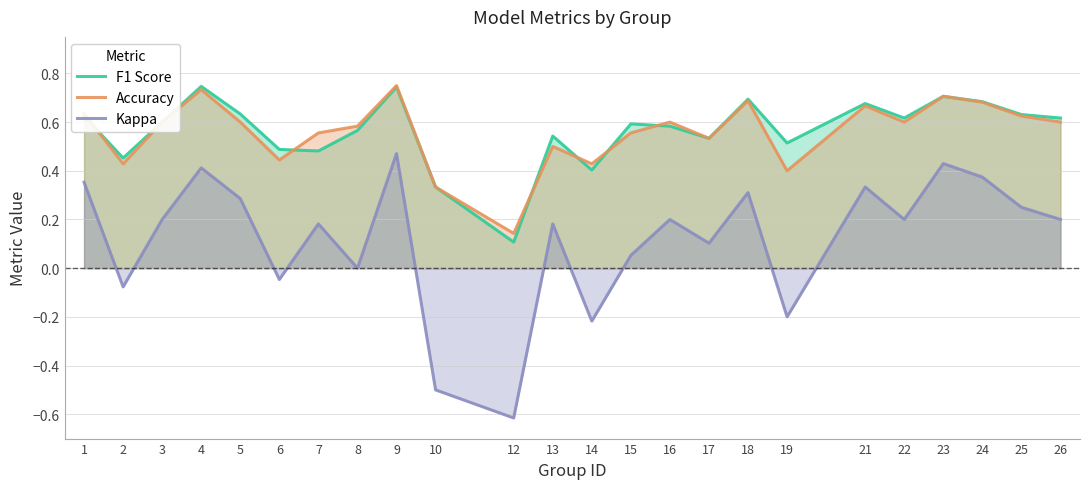

Reading left to right, transcribe all the data shown in this chart.

F1 Score: 1=0.6	2=0.5	3=0.6	4=0.7	5=0.6	6=0.5	7=0.5	8=0.6	9=0.7	10=0.3	12=0.1	13=0.5	14=0.4	15=0.6	16=0.6	17=0.5	18=0.7	19=0.5	21=0.7	22=0.6	23=0.7	24=0.7	25=0.6	26=0.6
Accuracy: 1=0.6	2=0.4	3=0.6	4=0.7	5=0.6	6=0.4	7=0.6	8=0.6	9=0.8	10=0.3	12=0.1	13=0.5	14=0.4	15=0.6	16=0.6	17=0.5	18=0.7	19=0.4	21=0.7	22=0.6	23=0.7	24=0.7	25=0.6	26=0.6
Kappa: 1=0.4	2=-0.1	3=0.2	4=0.4	5=0.3	6=-0.0	7=0.2	8=0.0	9=0.5	10=-0.5	12=-0.6	13=0.2	14=-0.2	15=0.1	16=0.2	17=0.1	18=0.3	19=-0.2	21=0.3	22=0.2	23=0.4	24=0.4	25=0.2	26=0.2